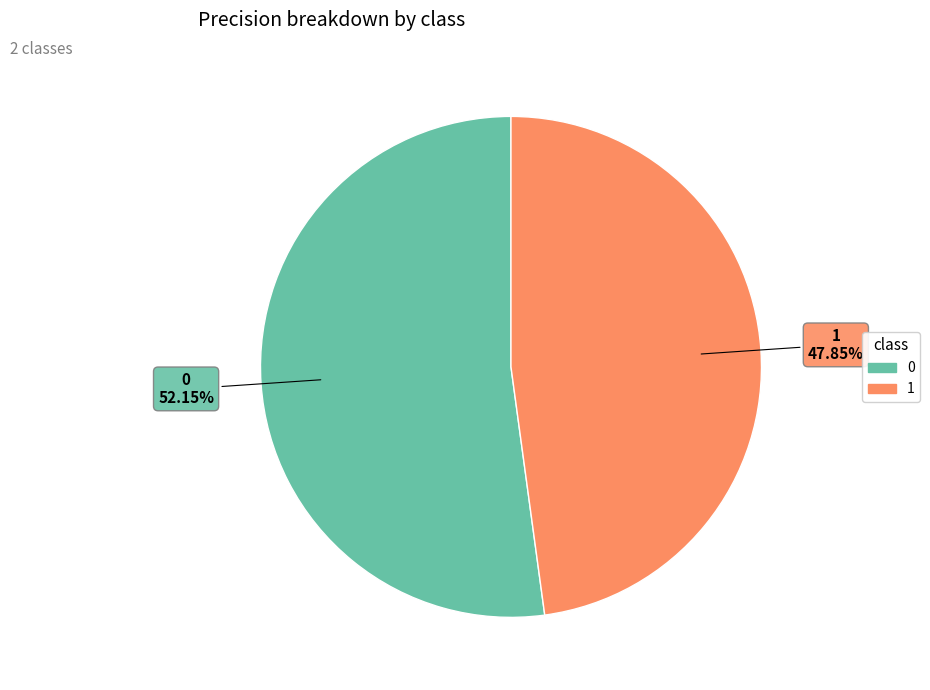

To the nearest percent, what portion does 0 represent?

52%